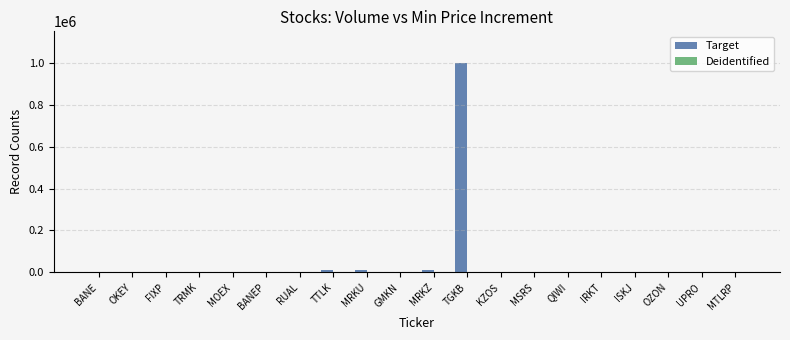

What is the sum of all Target values?

1032266.0